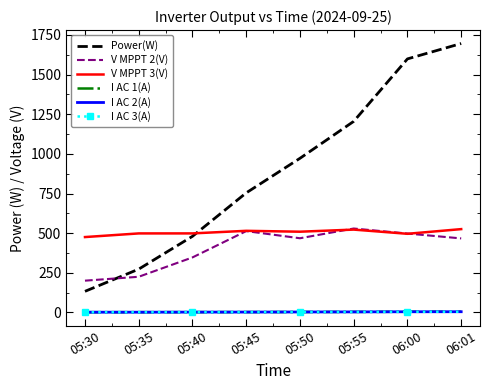

True or false: V MPPT 2(V) and I AC 3(A) cross at least once.

False